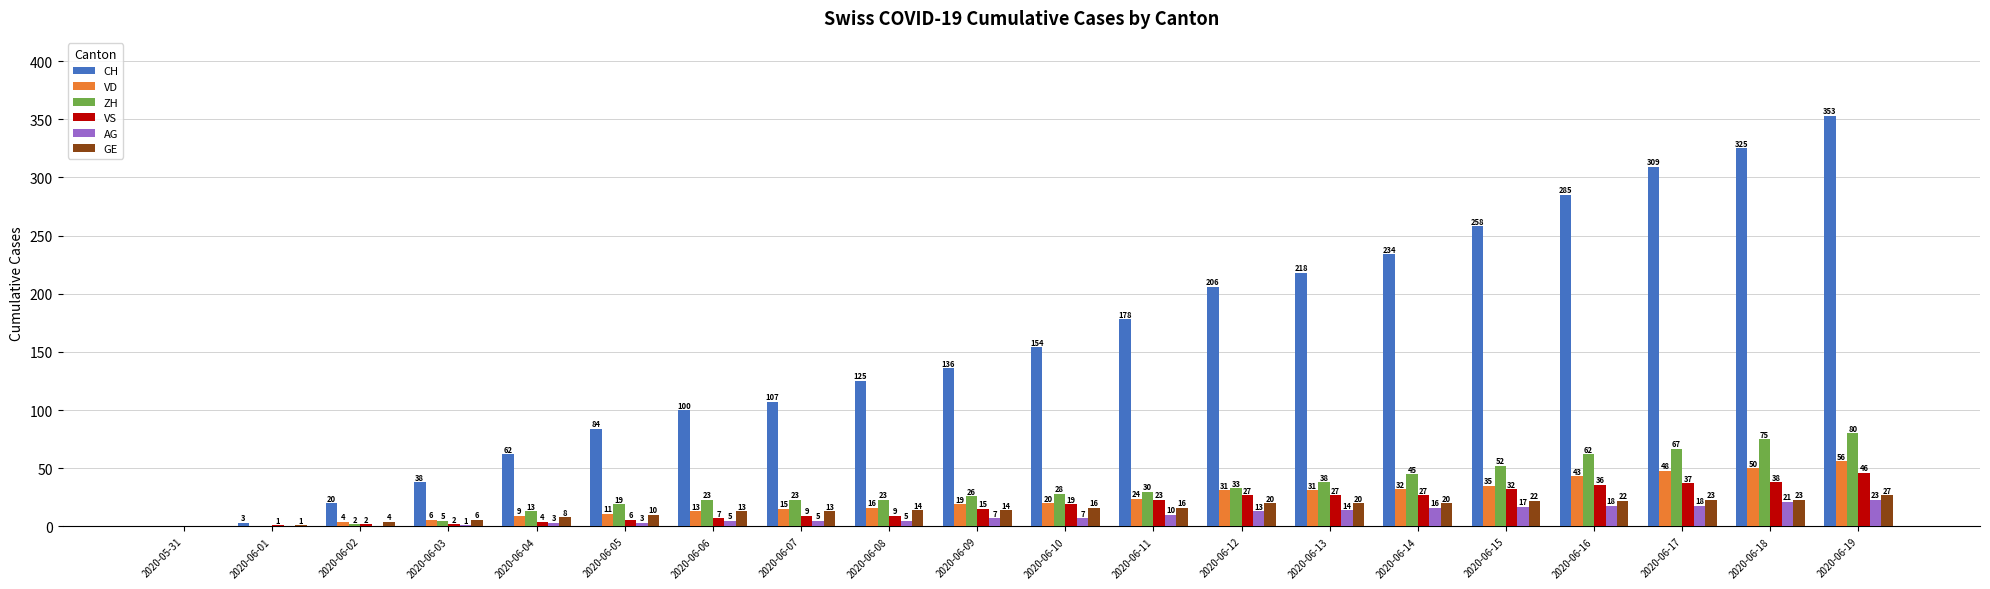

At which label is ZH closest to 40?

2020-06-13